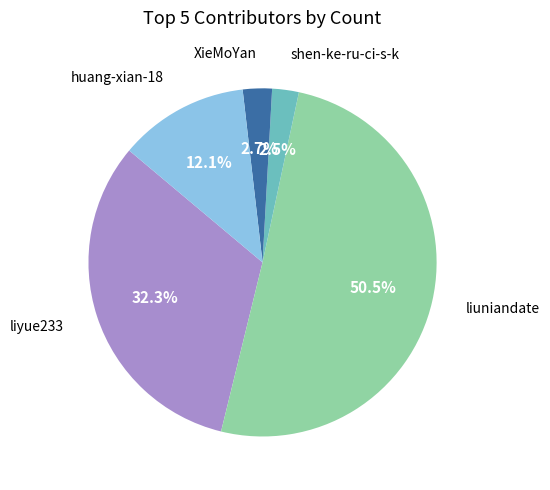

Is there a majority slice in this chart?

Yes